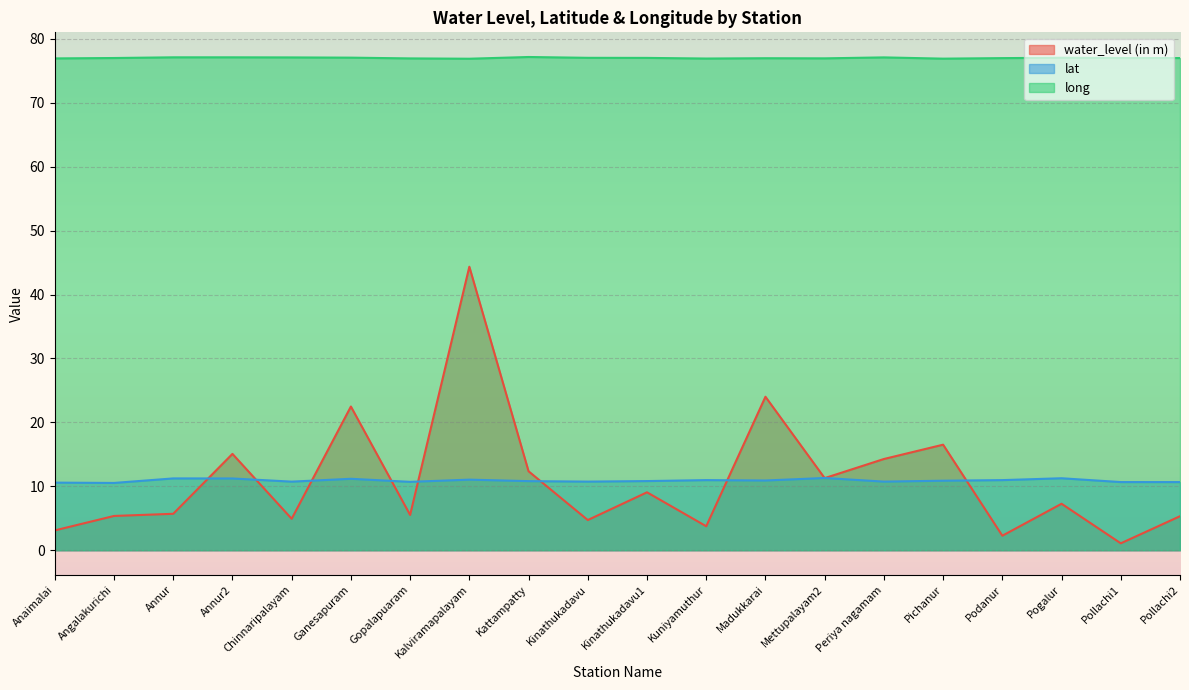

True or false: lat has a value of 5.8 at Pollachi1.

False